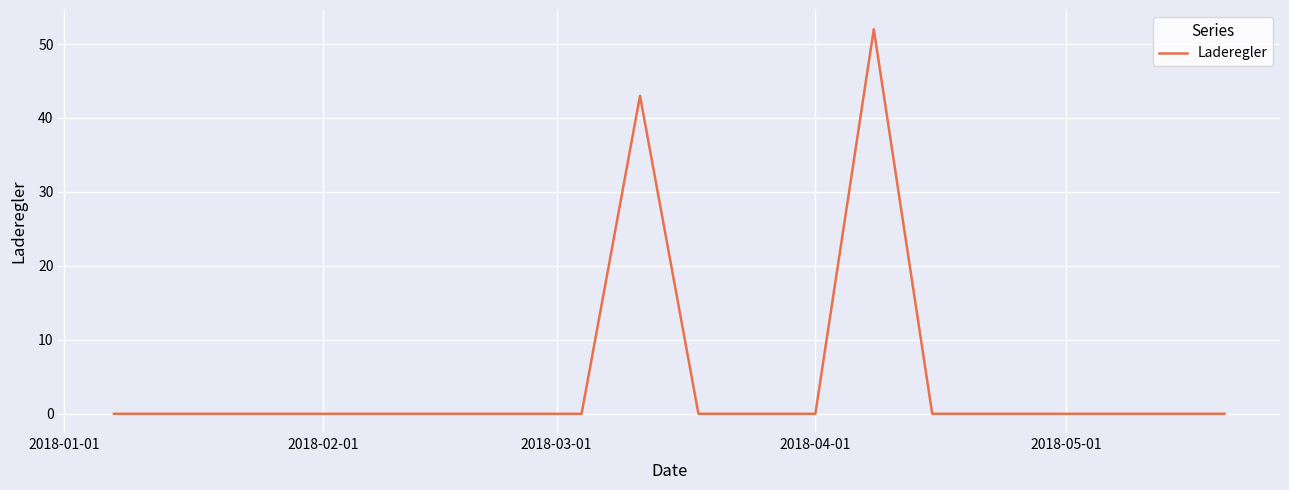

Reading right to left, what are all the values shown in this chart?

0	0	0	0	0	0	52	0	0	0	43	0	0	0	0	0	0	0	0	0